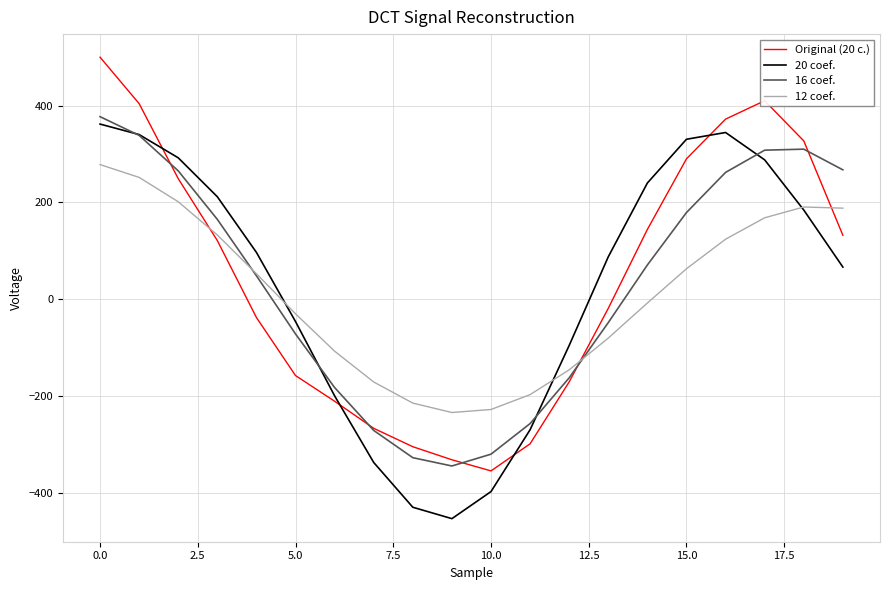

After their last crossing, which series has the higher values: 12 coef. or Original (20 c.)?

12 coef.